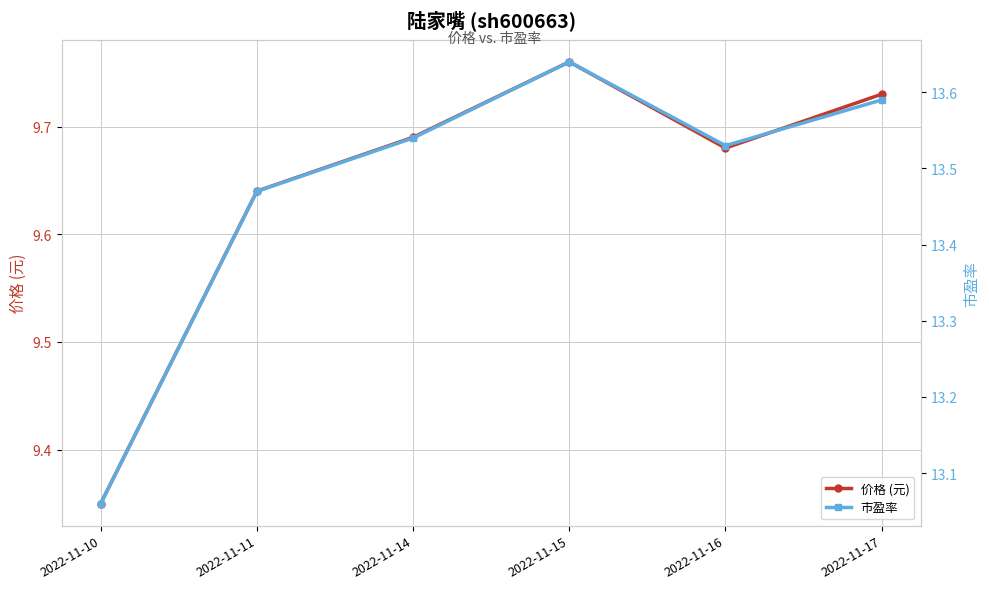

Reading left to right, what are all the values shown in this chart?

价格 (元): 2022-11-10=9.3	2022-11-11=9.6	2022-11-14=9.7	2022-11-15=9.8	2022-11-16=9.7	2022-11-17=9.7
市盈率: 2022-11-10=13.1	2022-11-11=13.5	2022-11-14=13.5	2022-11-15=13.6	2022-11-16=13.5	2022-11-17=13.6